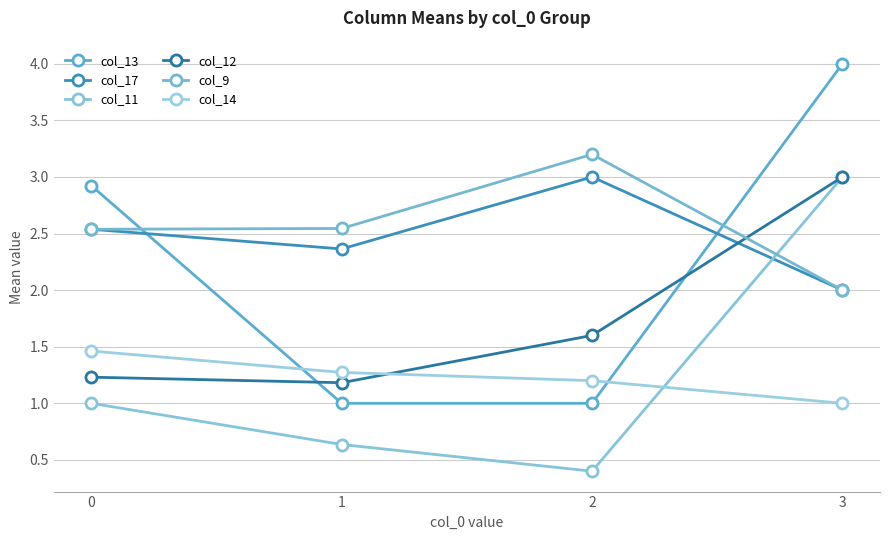

Is this an area chart (filled region under the line)?

No